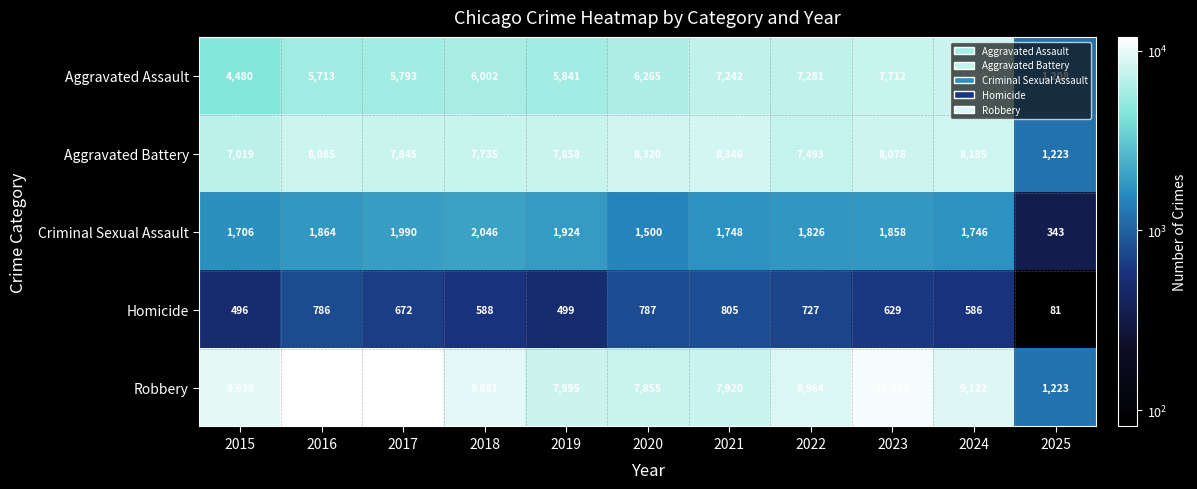

How many distinct data groups are displayed?

5